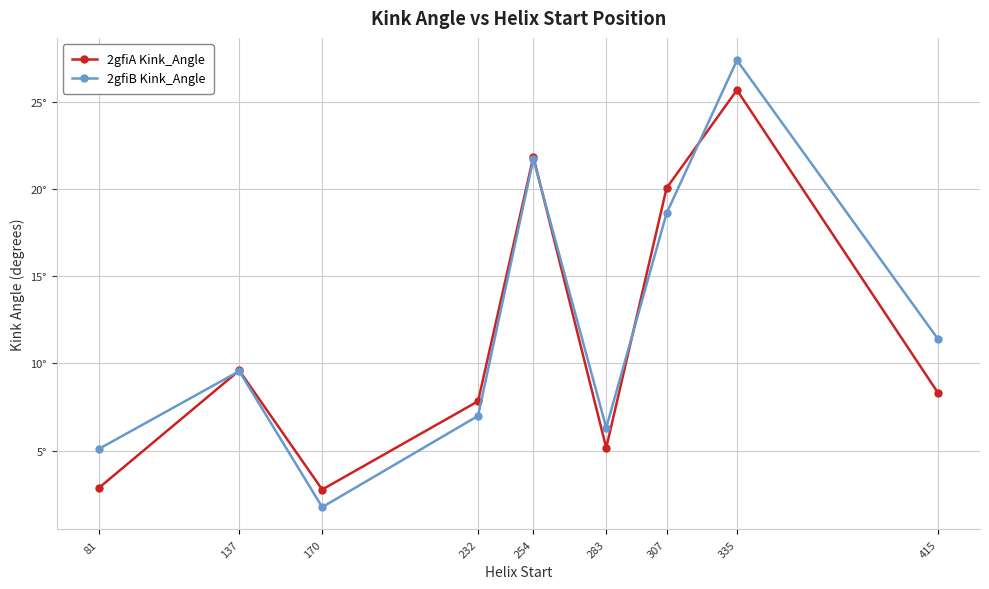

What is the spread (max minus min) of values at 307?

1.4